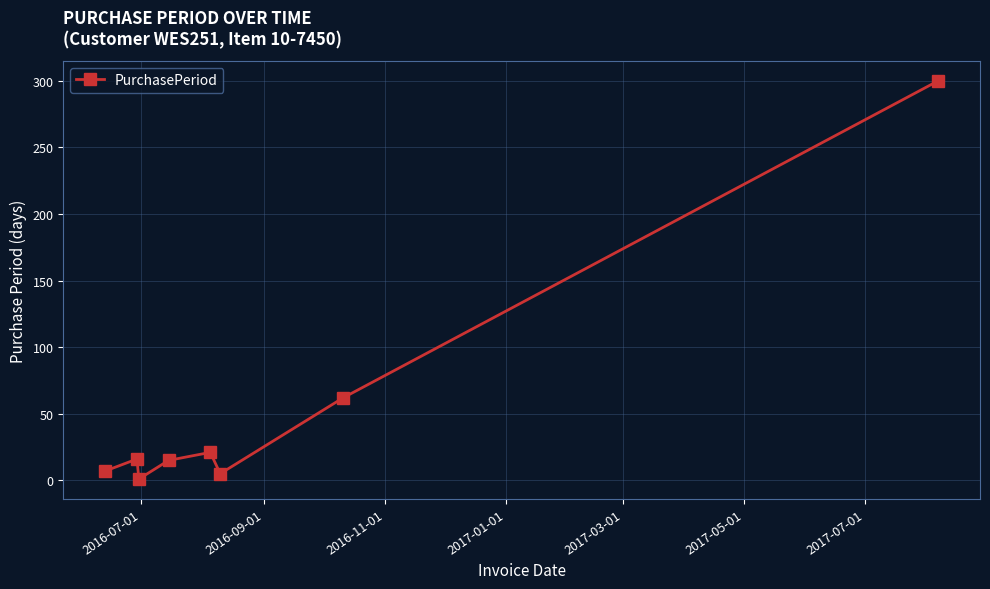

What is the average value?

53